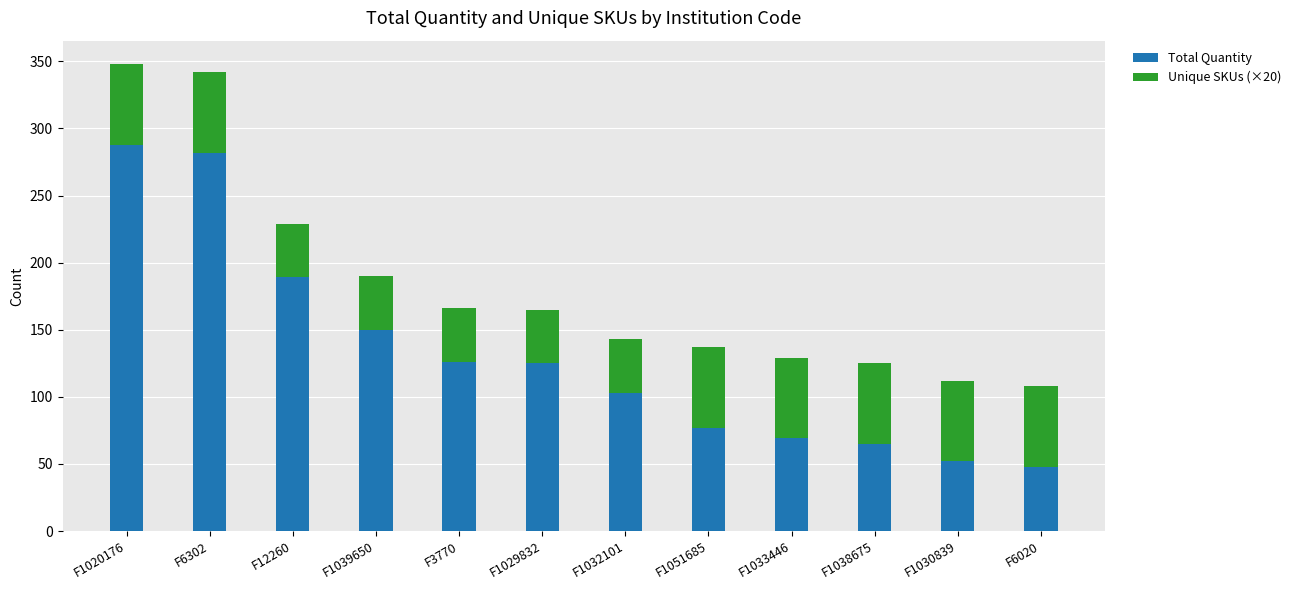

What is the highest value of the Total Quantity series?

288